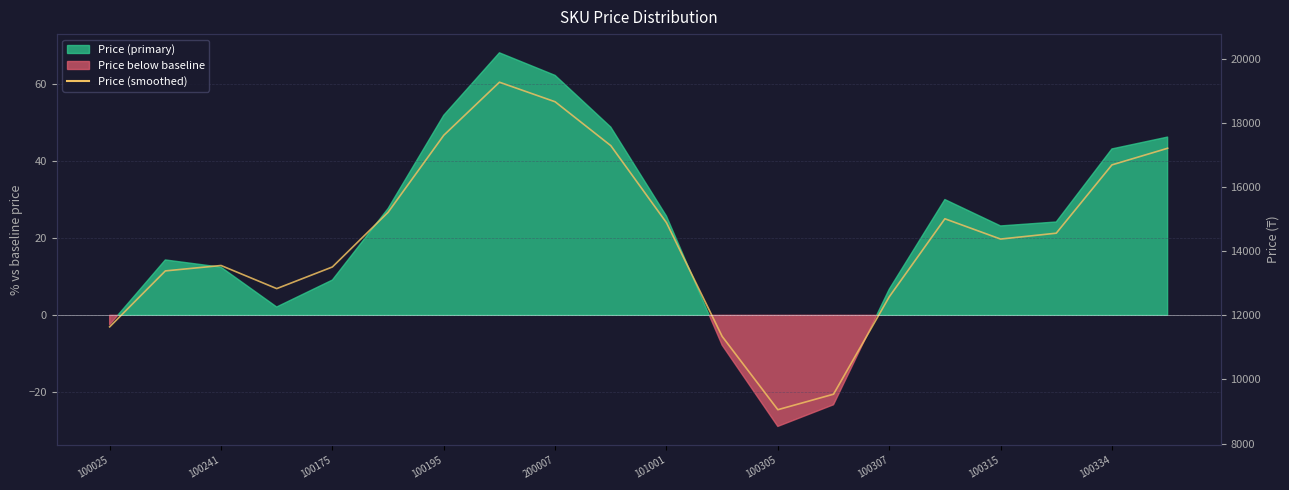

The value at 100241 is 17.7. True or false?

False